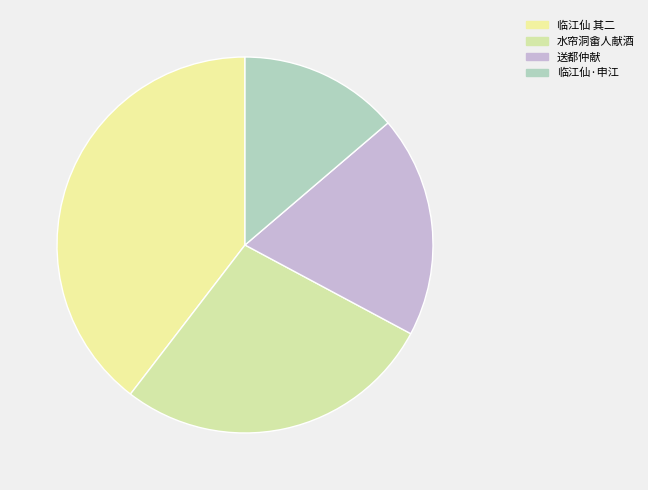

Count the number of slices in the pie.

4